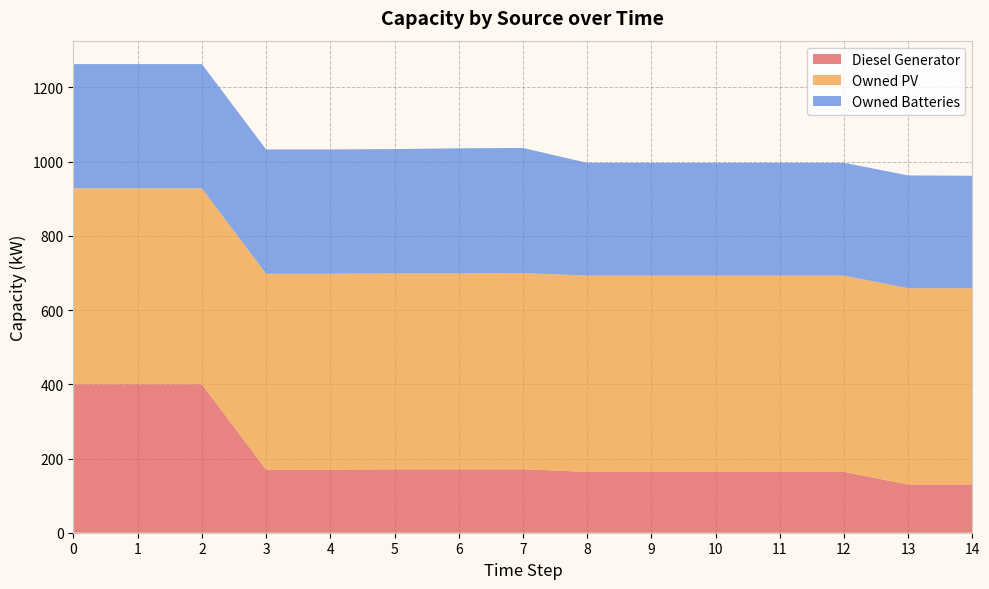

Reading left to right, what are all the values shown in this chart?

Diesel Generator: 400	400	400	170	170	171	171	171	164	164	164	164	164	130	130
Owned PV: 528	528	528	528	528	528	528	529	529	529	529	529	529	529	529
Owned Batteries: 335	335	335	335	335	335	337	337	304	304	304	304	304	304	303